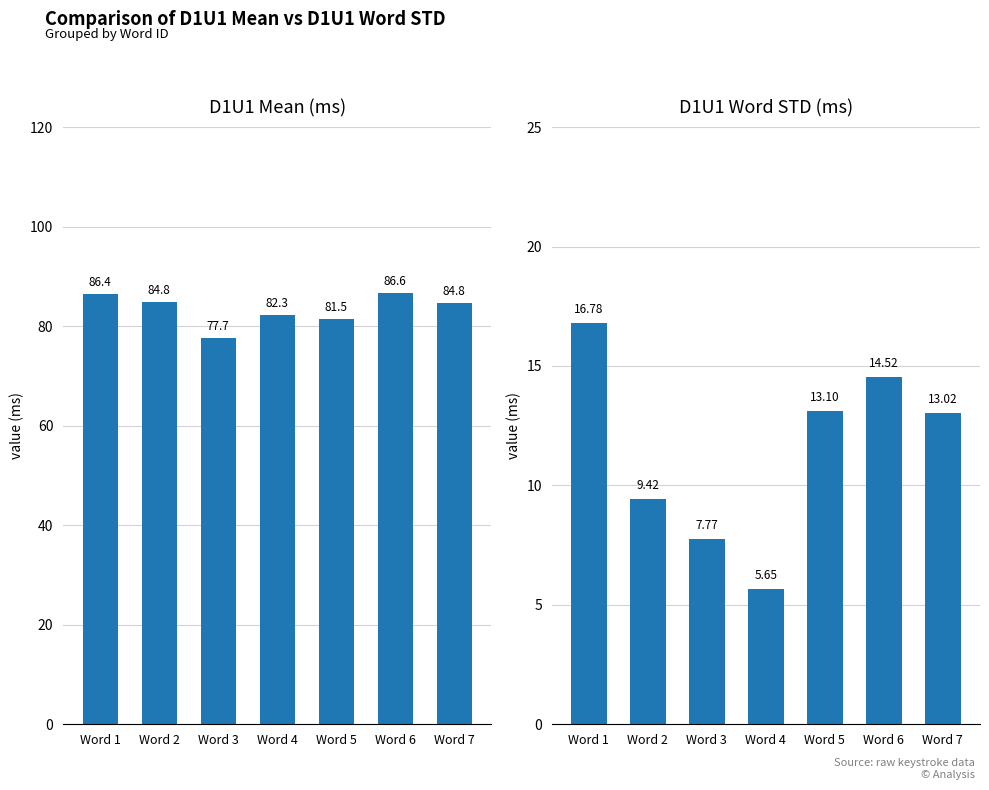

What is the average value of the D1U1_WORD_STD series?

11.5